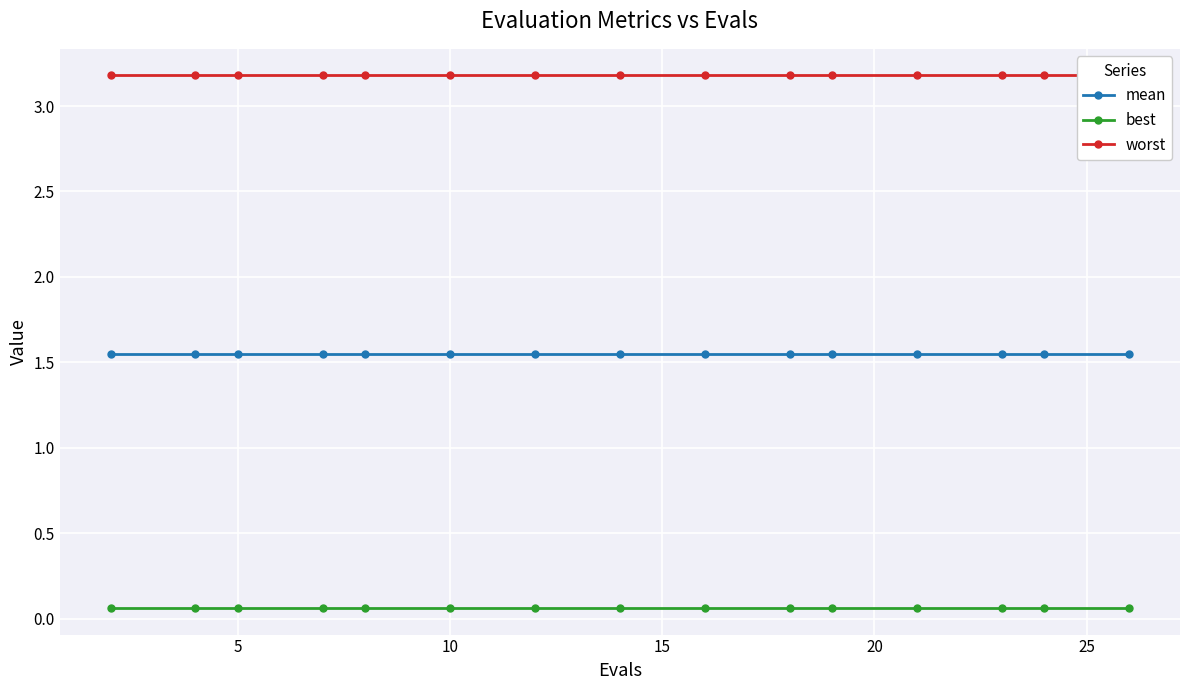

What is the sum of all mean values?

23.2